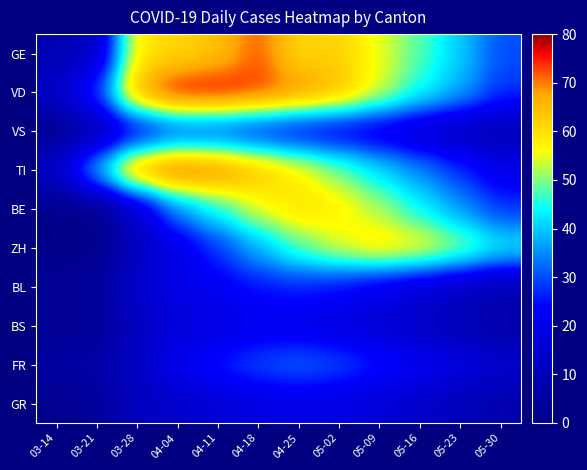

What is the difference between the highest and lowest values at 03-28?

58